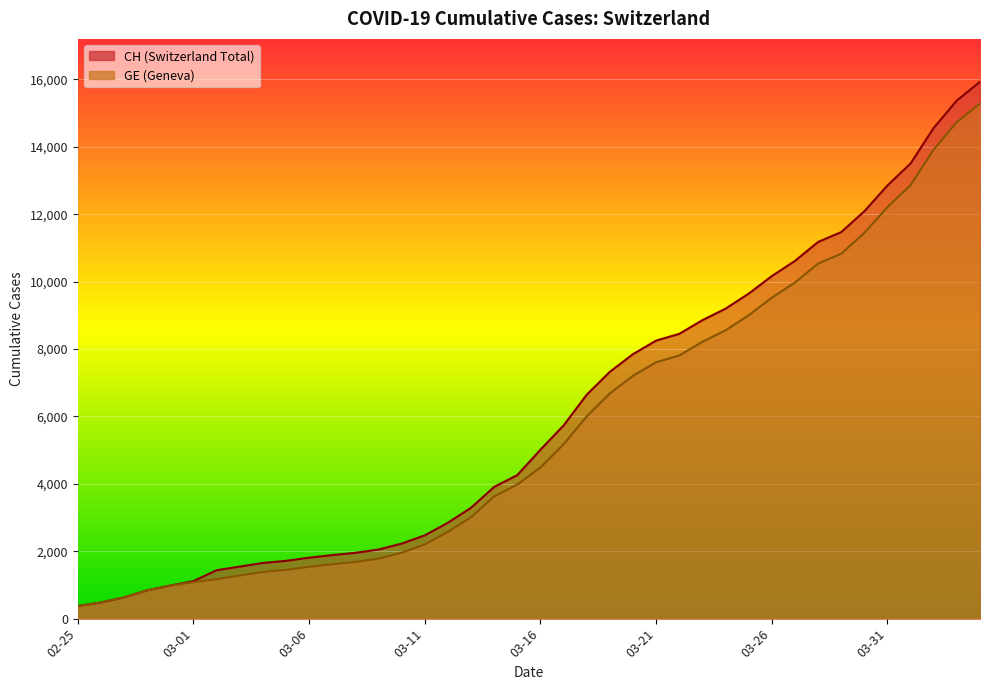

How many categories are shown in the chart?

40